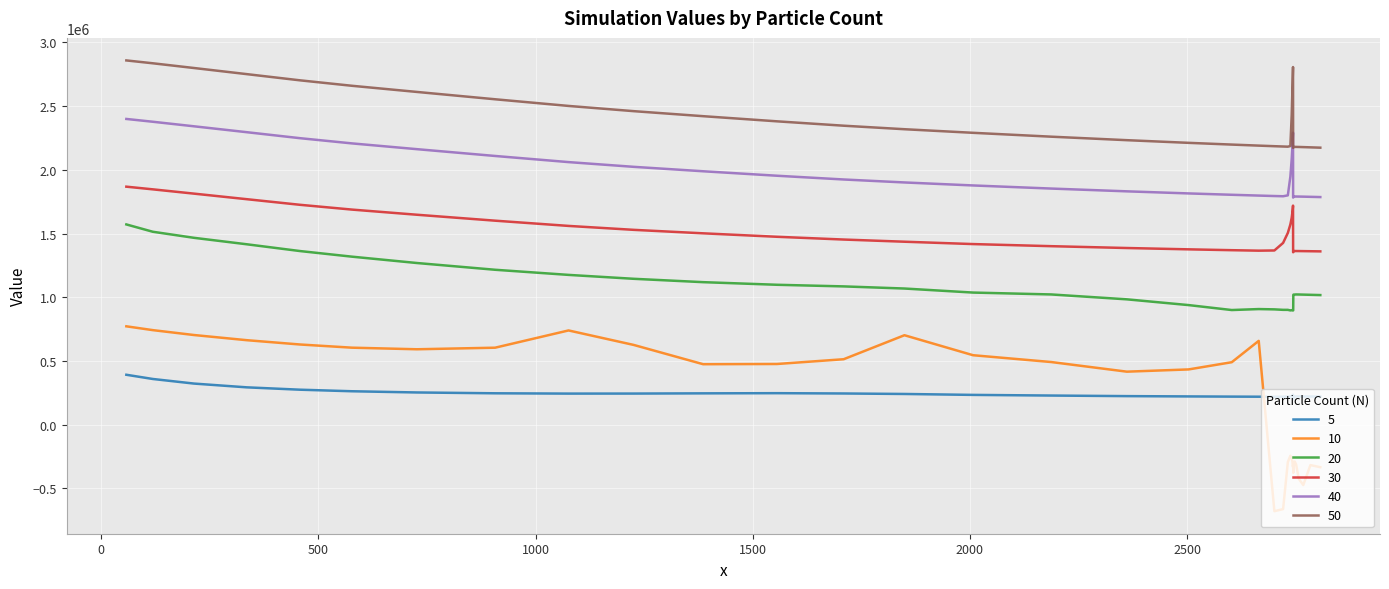

True or false: 10 and 50 intersect in this chart.

False